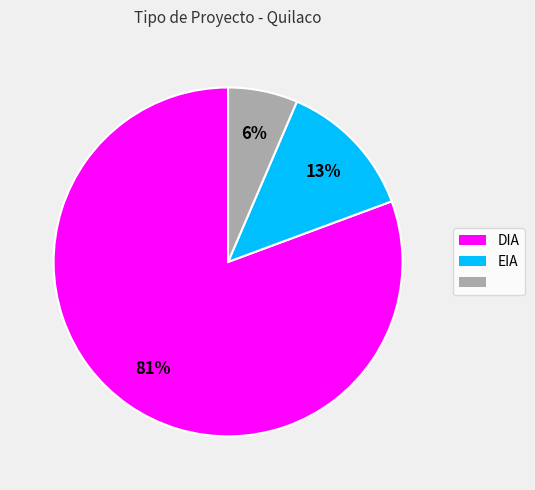

To the nearest percent, what is the average slice percentage?

33%